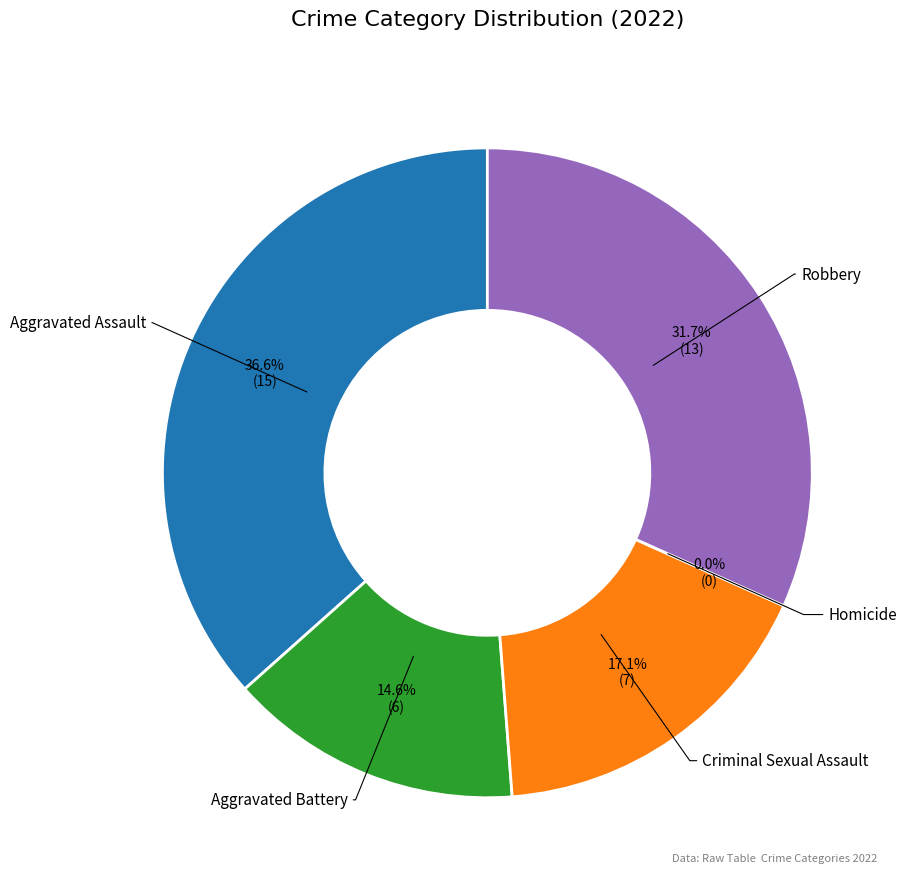

Which slice is the largest?

Aggravated Assault